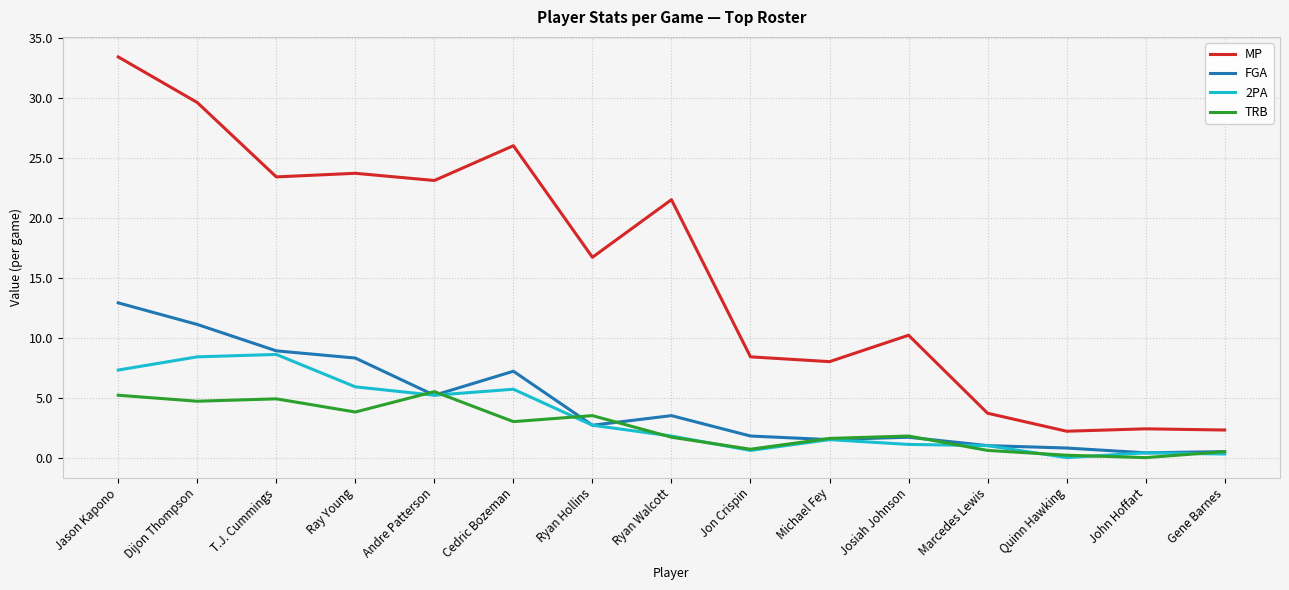

What position from the right is T.J. Cummings?

13